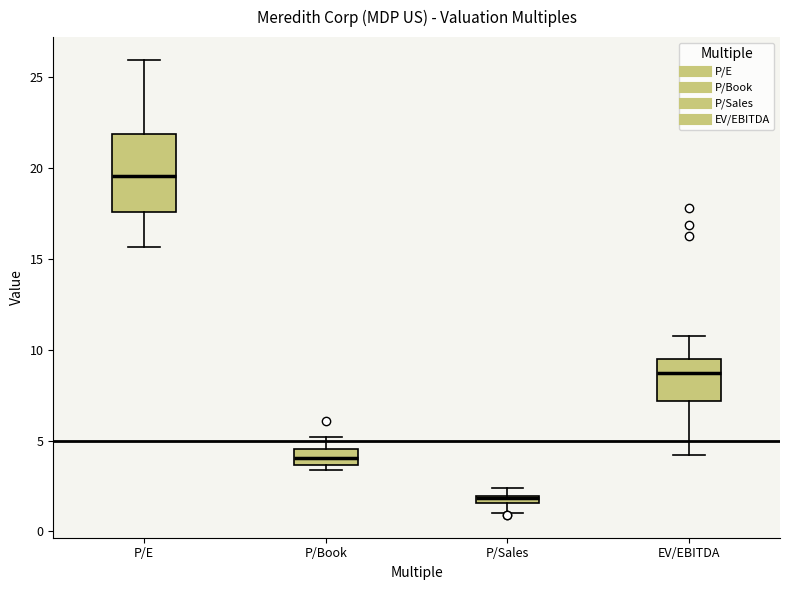

Where is the lower edge of the box for P/Sales on the y-axis? The values are not printed on the chart, so give them approximately, as read against the axis.

1.5